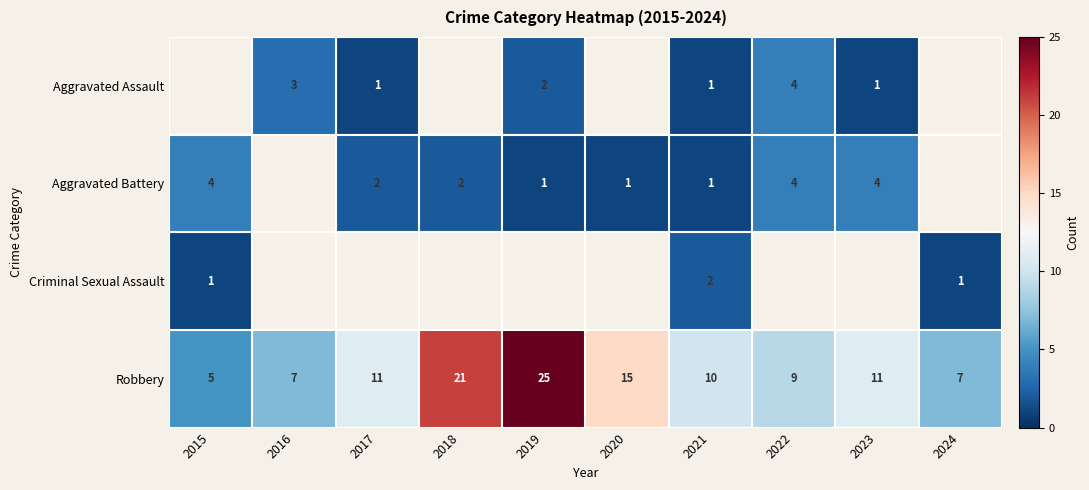

At which label is Robbery closest to 15?

2020